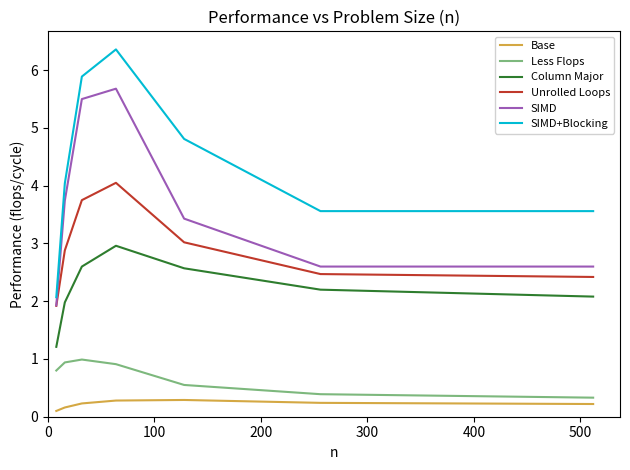

Which series has the largest range (max minus min)?

SIMD+Blocking